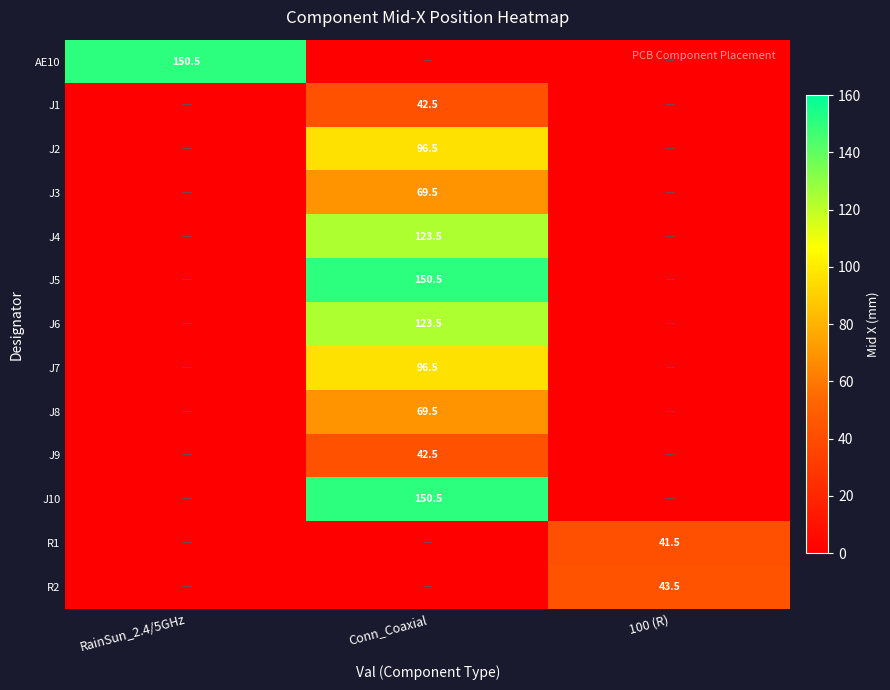

True or false: J4 has a value of 123.5 at Conn_Coaxial.

True